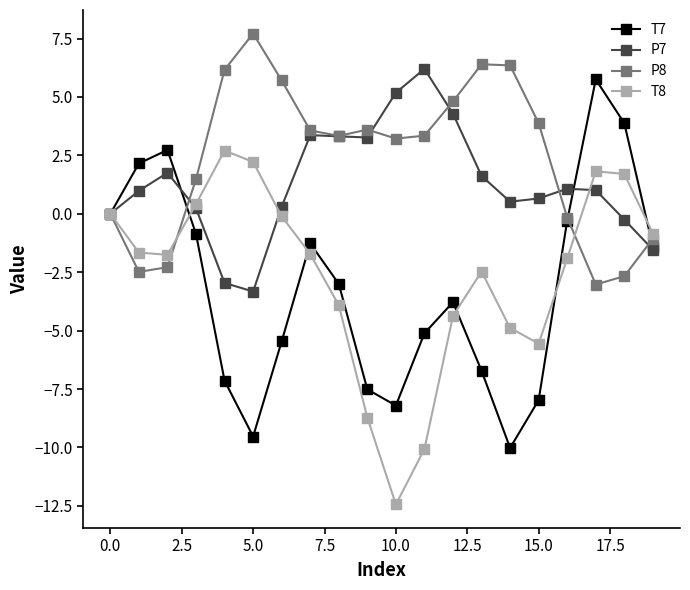

What is the greatest value displayed?

7.7